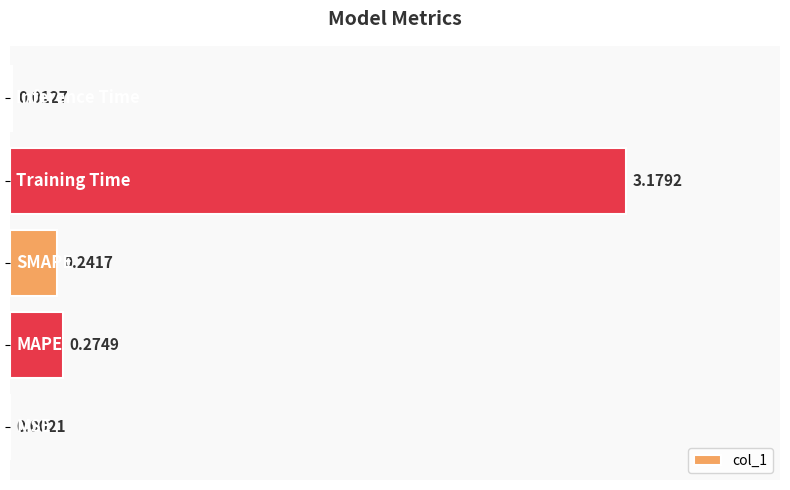

Count the number of data series in this chart.

1